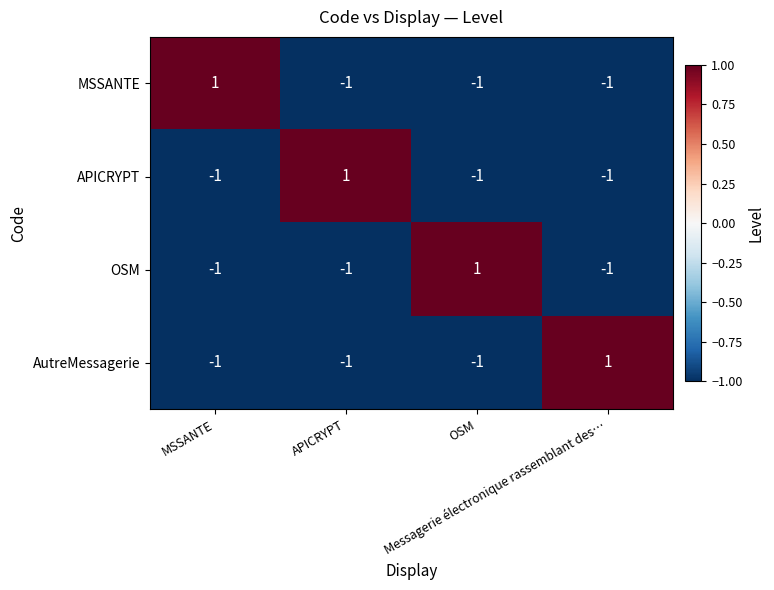

At how many categories does at least one series exceed 0?

4